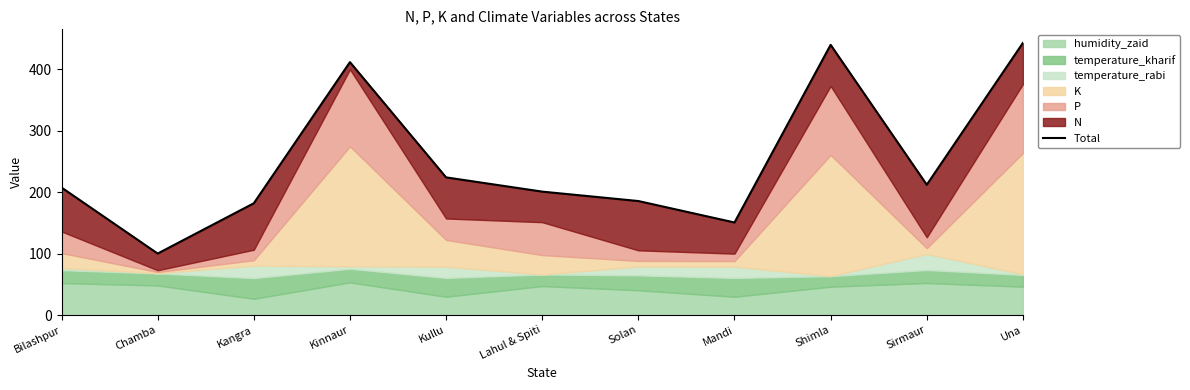

The chart shows a value of 99.9 at Kullu. True or false?

False